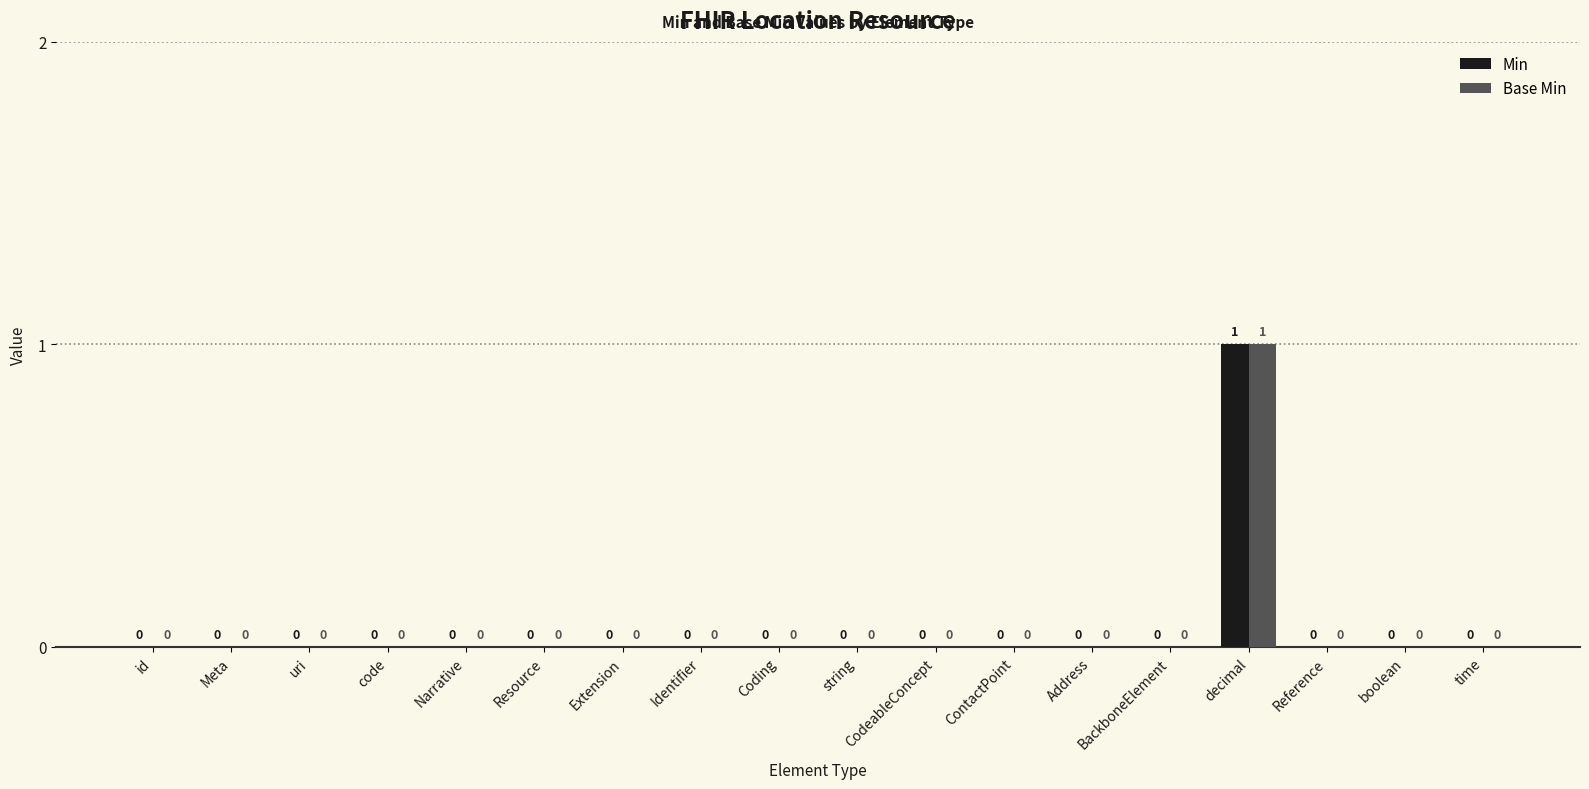

The Base Min series shows 0 at string. True or false?

True